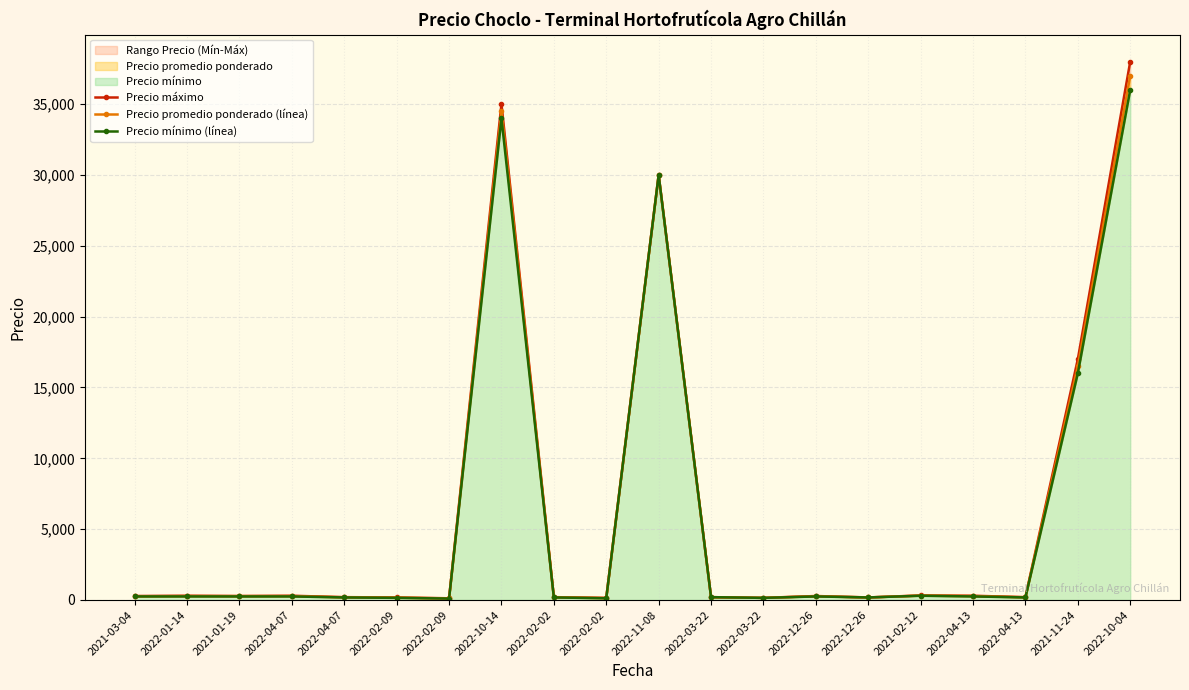

What is the lowest value of the Precio mínimo (línea) series?

100